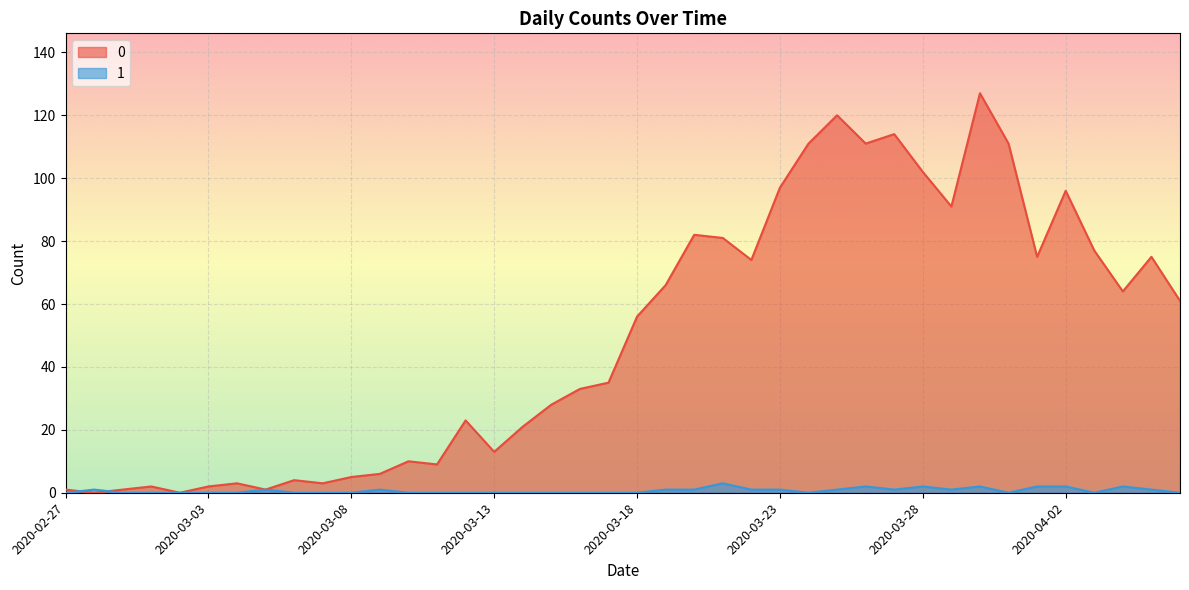

Reading left to right, what are all the values shown in this chart?

0: 2020-02-27=1	2020-02-28=0	2020-02-29=1	2020-03-01=2	2020-03-02=0	2020-03-03=2	2020-03-04=3	2020-03-05=1	2020-03-06=4	2020-03-07=3	2020-03-08=5	2020-03-09=6	2020-03-10=10	2020-03-11=9	2020-03-12=23	2020-03-13=13	2020-03-14=21	2020-03-15=28	2020-03-16=33	2020-03-17=35	2020-03-18=56	2020-03-19=66	2020-03-20=82	2020-03-21=81	2020-03-22=74	2020-03-23=97	2020-03-24=111	2020-03-25=120	2020-03-26=111	2020-03-27=114	2020-03-28=102	2020-03-29=91	2020-03-30=127	2020-03-31=111	2020-04-01=75	2020-04-02=96	2020-04-03=77	2020-04-04=64	2020-04-05=75	2020-04-06=61
1: 2020-02-27=0	2020-02-28=1	2020-02-29=0	2020-03-01=0	2020-03-02=0	2020-03-03=0	2020-03-04=0	2020-03-05=1	2020-03-06=0	2020-03-07=0	2020-03-08=0	2020-03-09=1	2020-03-10=0	2020-03-11=0	2020-03-12=0	2020-03-13=0	2020-03-14=0	2020-03-15=0	2020-03-16=0	2020-03-17=0	2020-03-18=0	2020-03-19=1	2020-03-20=1	2020-03-21=3	2020-03-22=1	2020-03-23=1	2020-03-24=0	2020-03-25=1	2020-03-26=2	2020-03-27=1	2020-03-28=2	2020-03-29=1	2020-03-30=2	2020-03-31=0	2020-04-01=2	2020-04-02=2	2020-04-03=0	2020-04-04=2	2020-04-05=1	2020-04-06=0